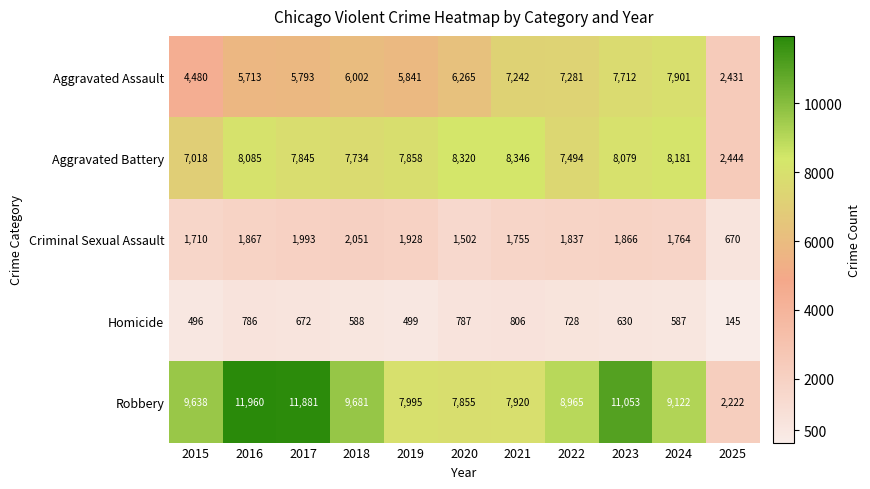

List the series in order of their peak value, highest first.

Robbery, Aggravated Battery, Aggravated Assault, Criminal Sexual Assault, Homicide